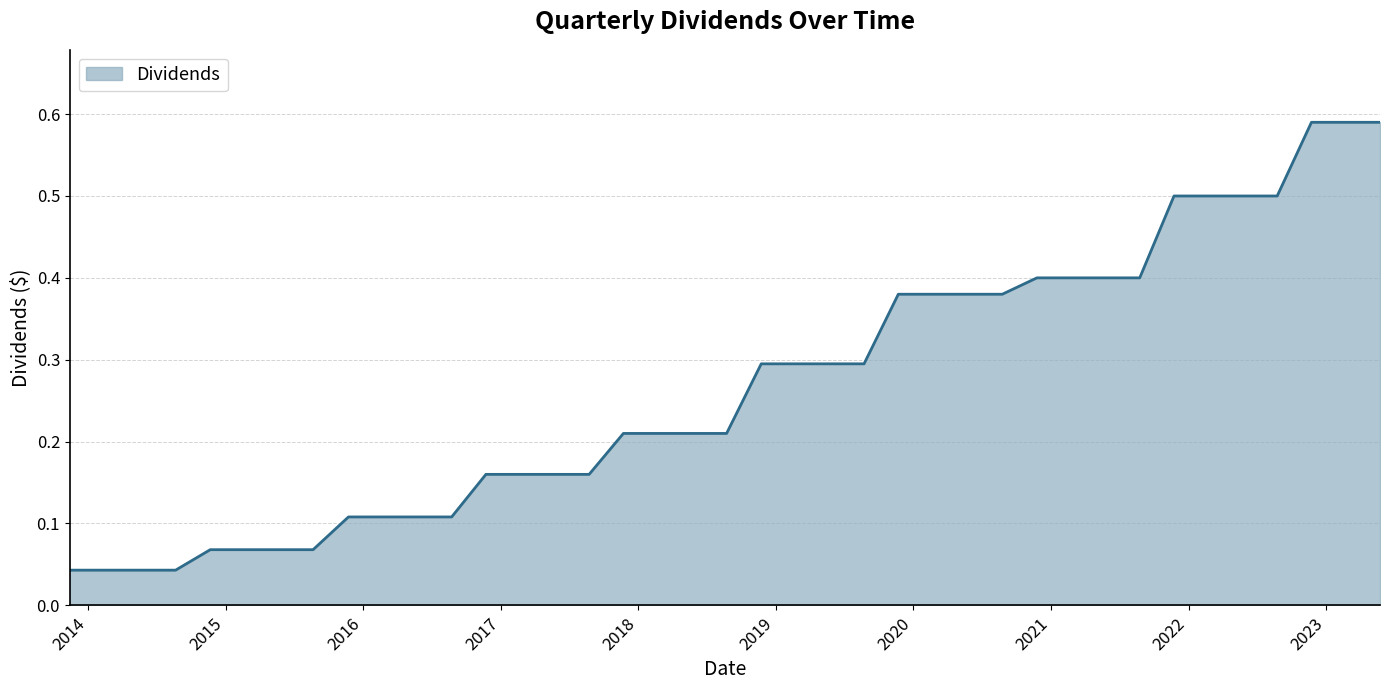

What is the difference between the maximum and minimum values?

0.5